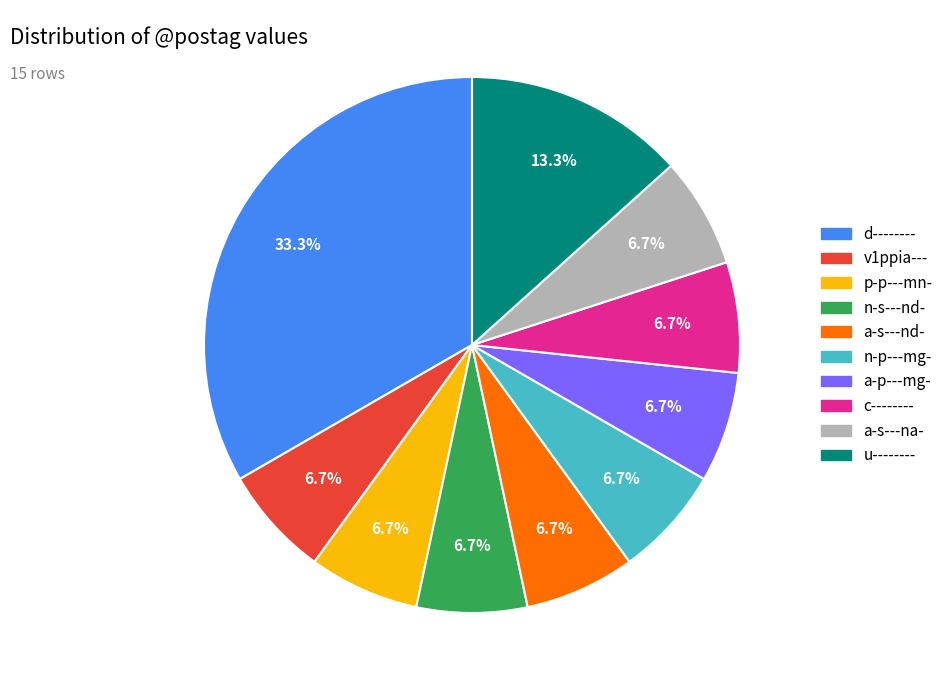

What is the ratio of the value at a-s---nd- to the value at c--------?

1.0